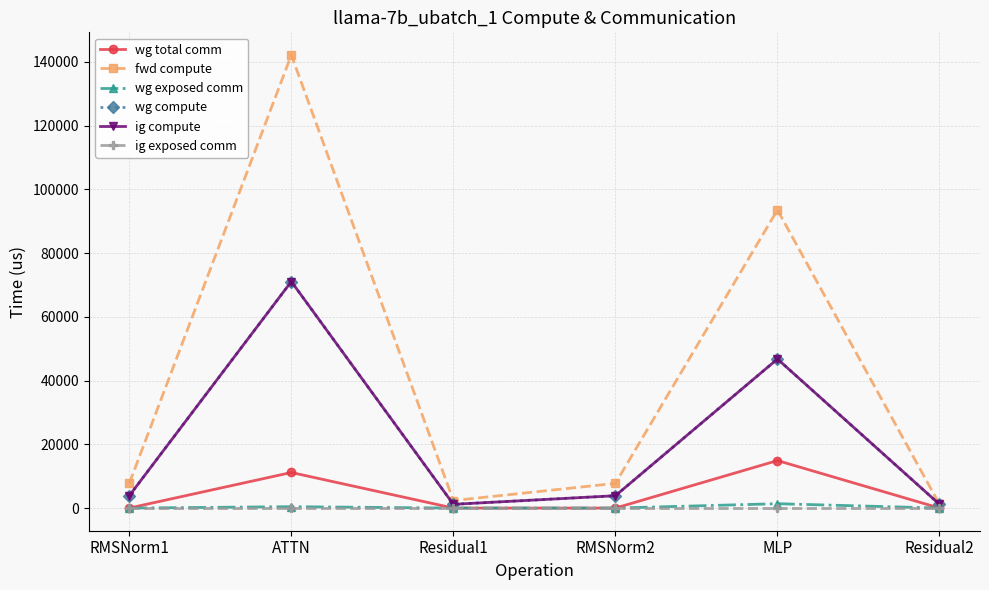

Rank the series at ATTN from lowest to highest value.

ig exposed comm, wg exposed comm, wg total comm, wg compute, ig compute, fwd compute